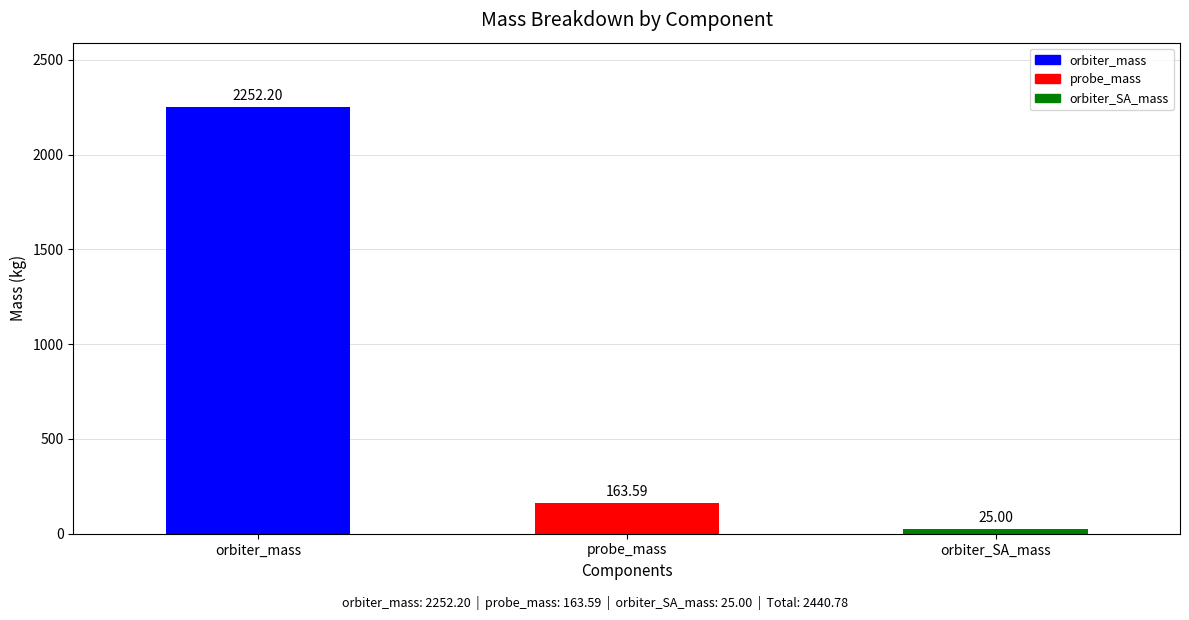

Which has a higher value, orbiter_mass or probe_mass?

orbiter_mass